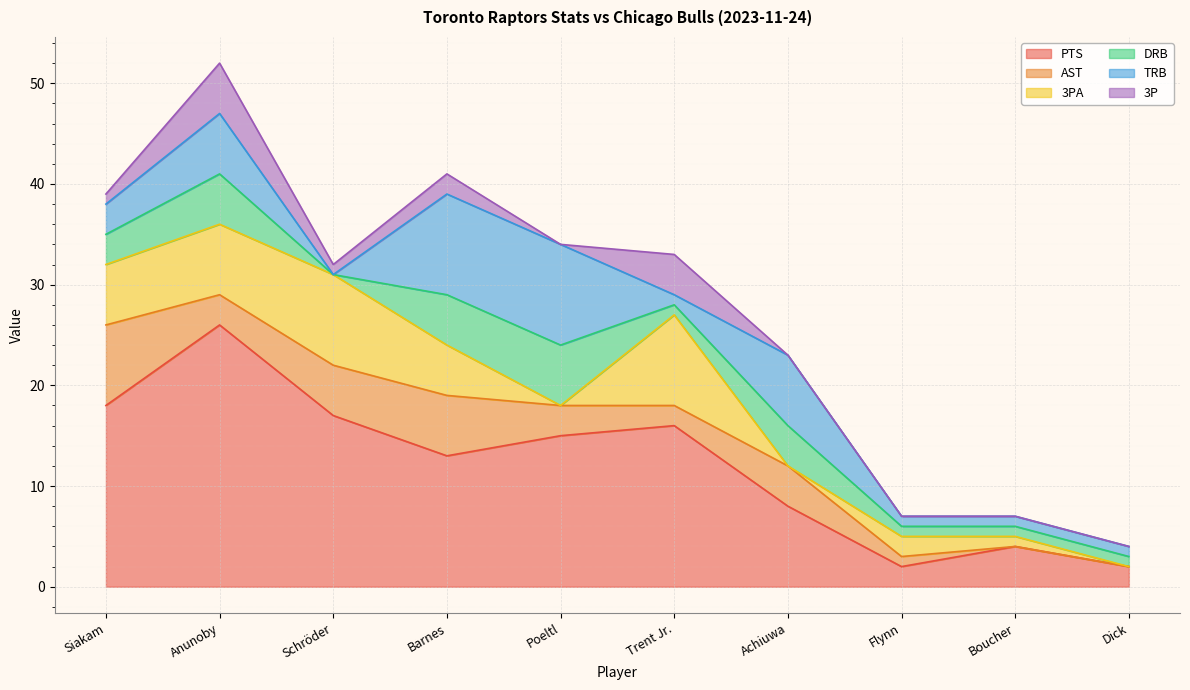

What is the average value of the DRB series?

3